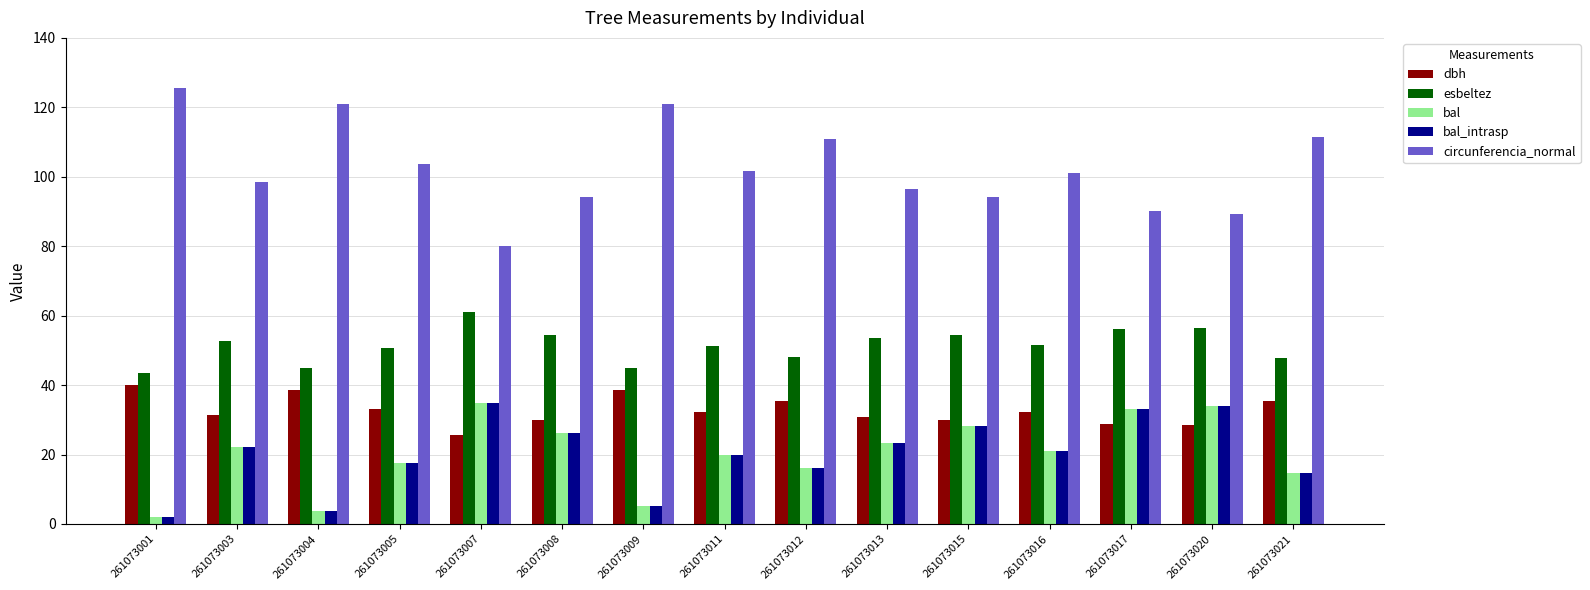

Which series has the widest spread of values?

circunferencia_normal